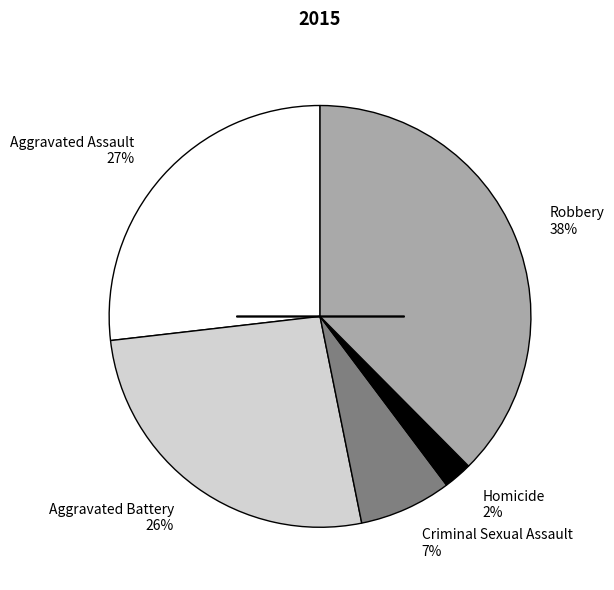

To the nearest percent, what portion does Aggravated Assault represent?

27%